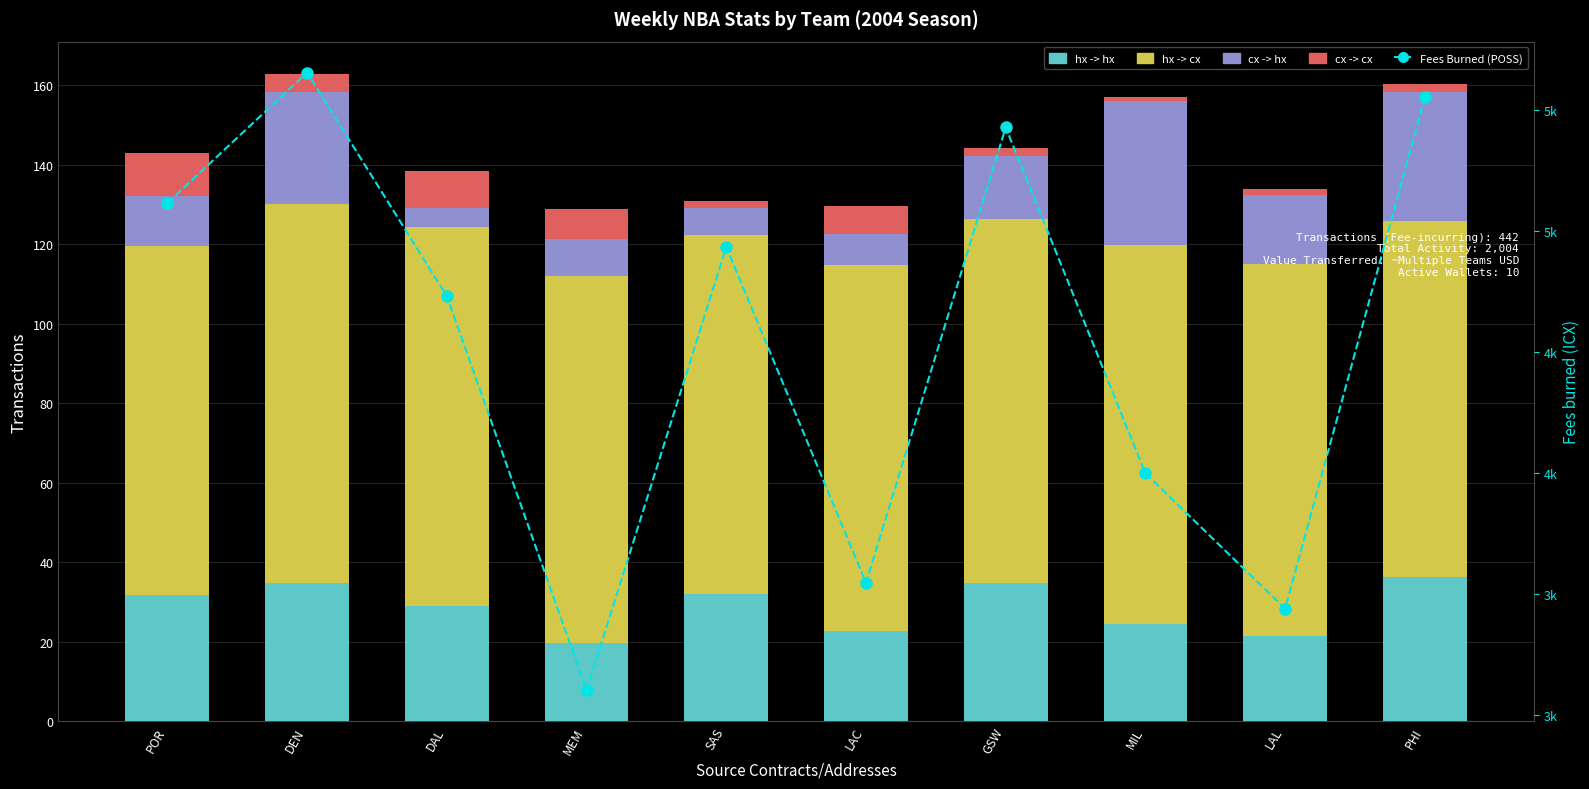

List the series in order of their peak value, lowest first.

cx -> cx, hx -> hx, cx -> hx, hx -> cx, Fees Burned (POSS)